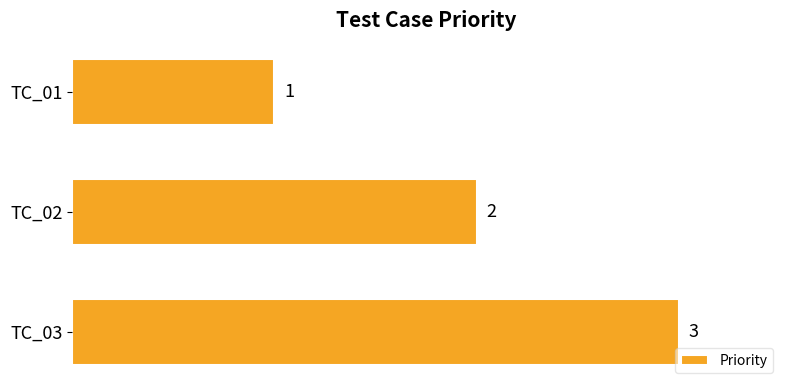

How many values are between 1 and 3?

3